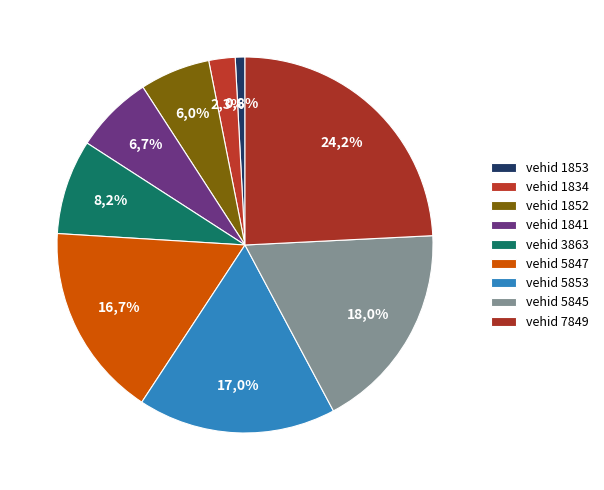

What is the largest slice in the pie chart?

7849